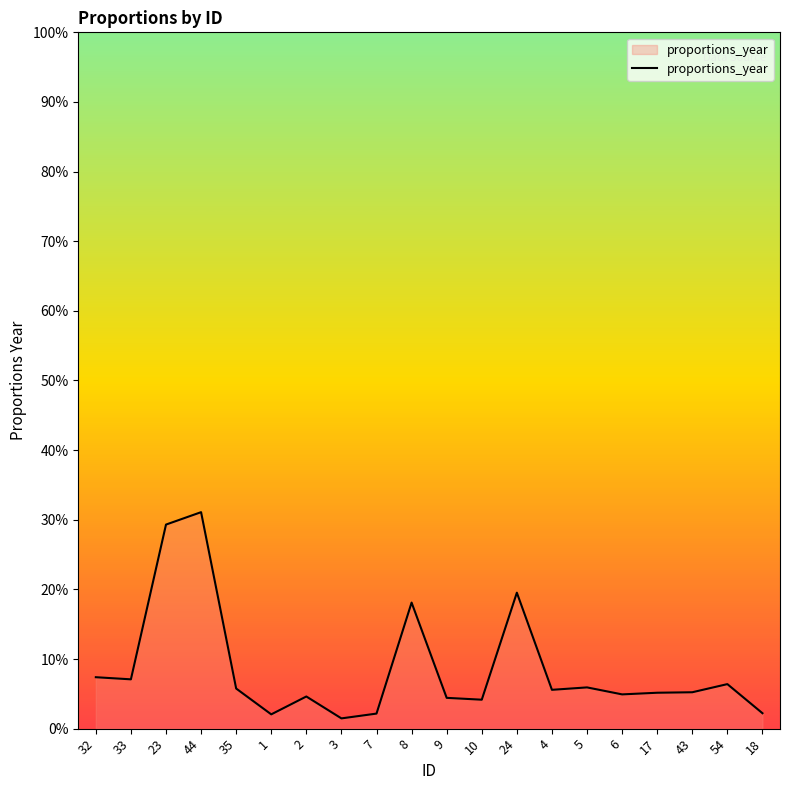

List the labels in order of value, smallest first.

3, 1, 7, 18, 10, 9, 2, 6, 17, 43, 4, 35, 5, 54, 33, 32, 8, 24, 23, 44